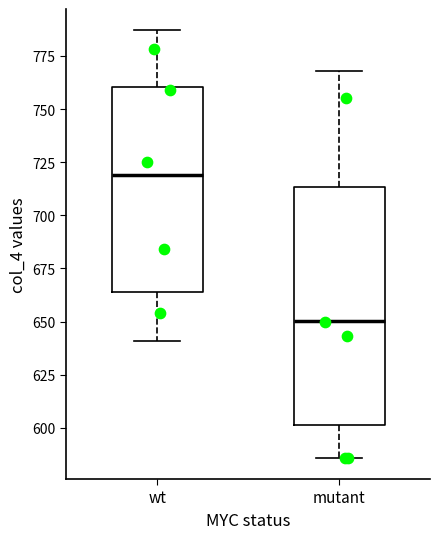

Reading left to right, transcribe this box plot: for each box, give where its median line is, the range the box spans, and where its two whiskers end, as read against the y-axis. The values are not printed on the chart, so give them approximately, as read against the axis.

wt: median 720, box 665 to 760, whiskers 640 to 785
mutant: median 650, box 600 to 715, whiskers 585 to 770